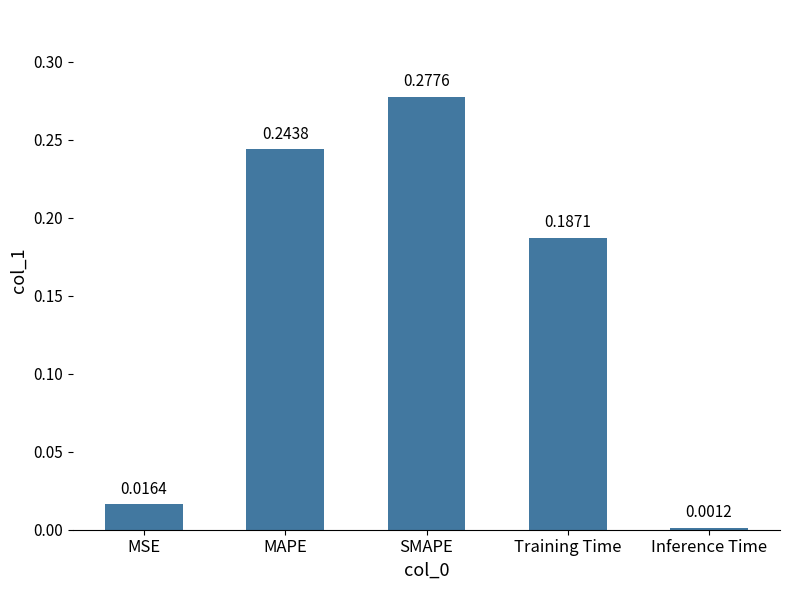

Which label corresponds to the largest value in the chart?

SMAPE